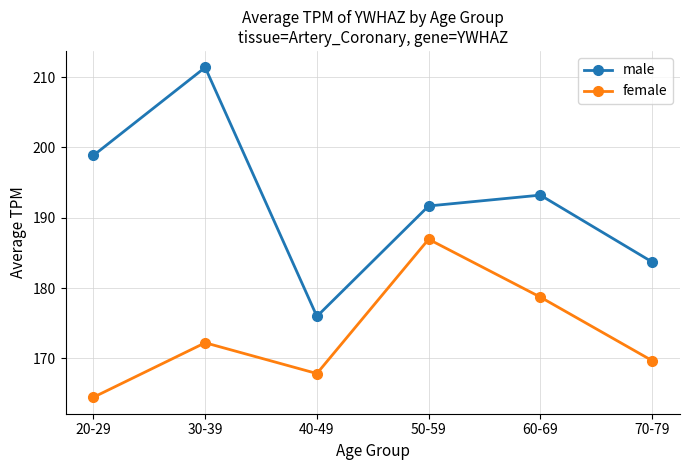

Is it true that male equals 119.7 at 30-39?

False